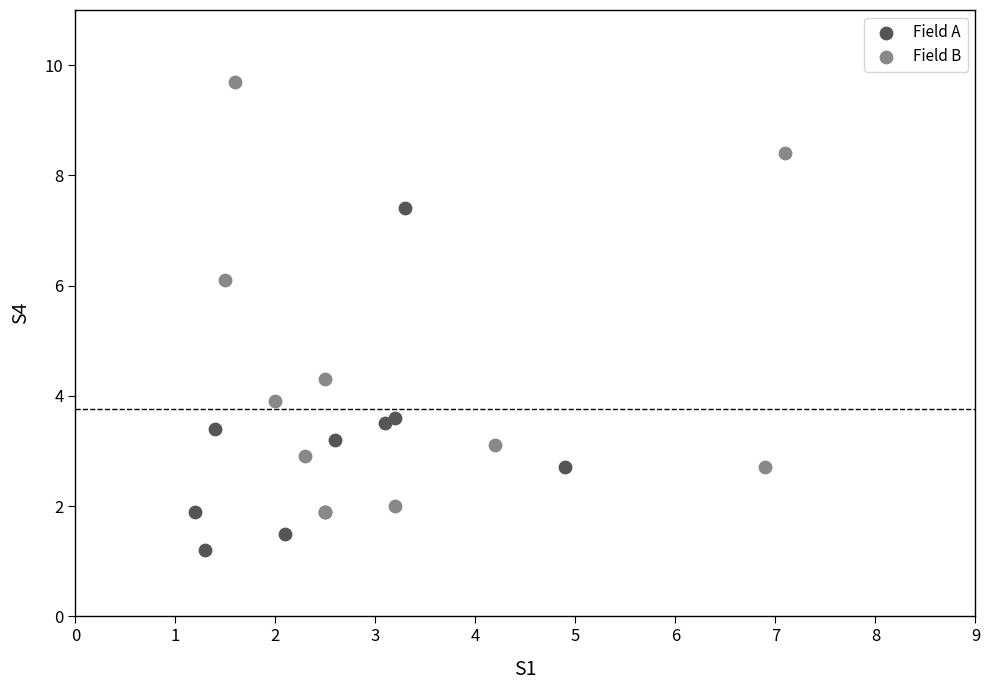

Which series reaches the minimum Y coordinate?

Field A